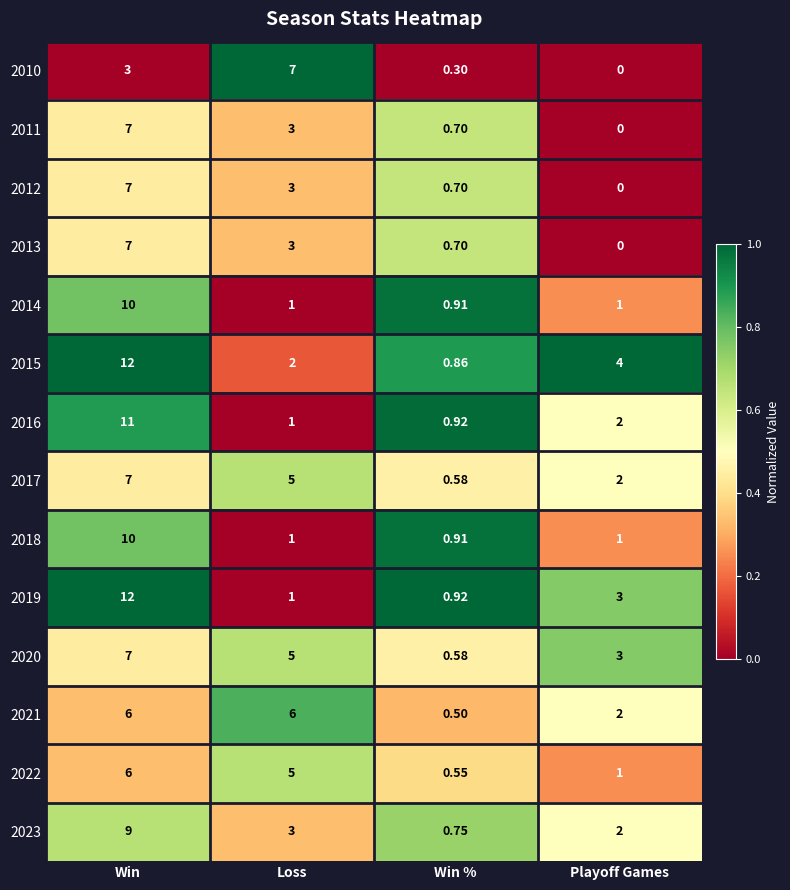

What is the greatest value displayed?

12.0